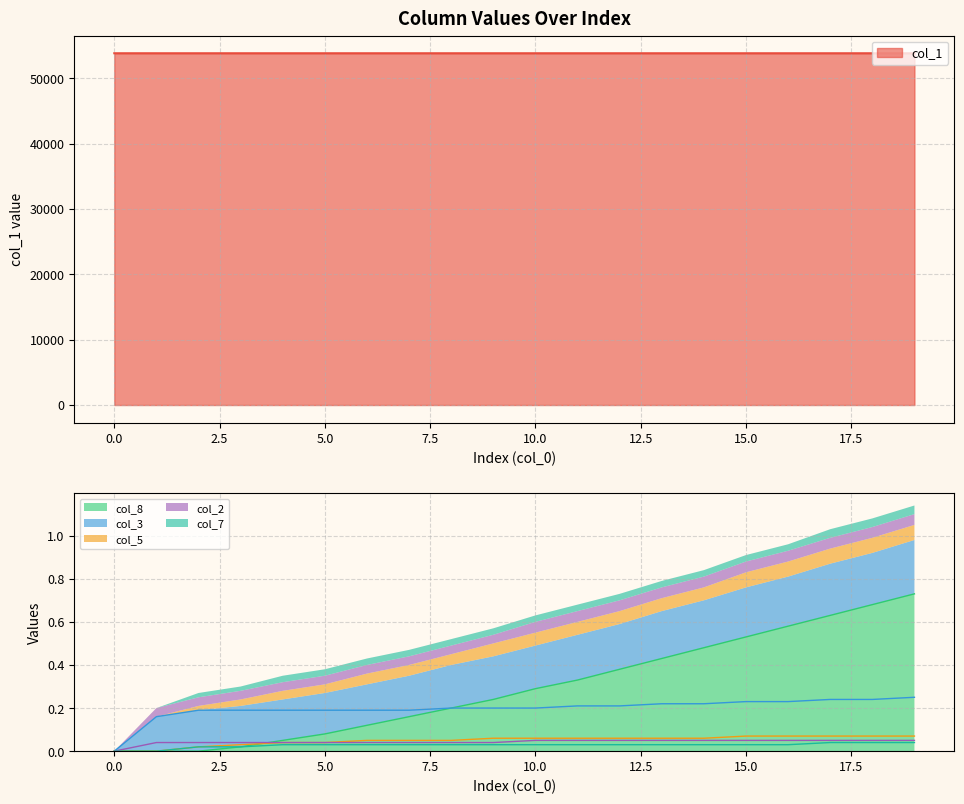

Is it true that col_7 equals 0.0 at 0?

True